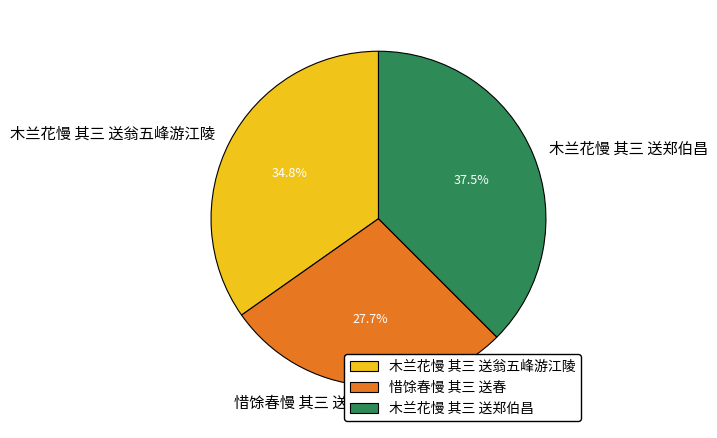

Rank the categories by value from lowest to highest.

惜馀春慢 其三 送春, 木兰花慢 其三 送翁五峰游江陵, 木兰花慢 其三 送郑伯昌